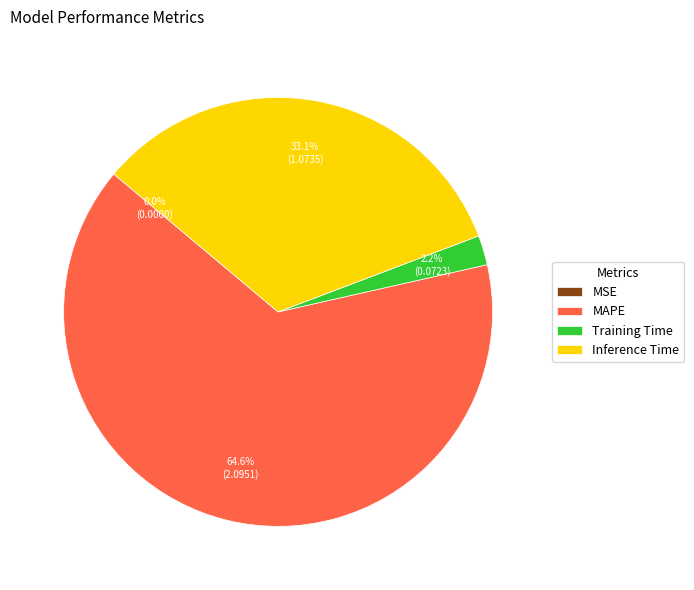

What is the total percentage of Inference Time and MAPE?

97.8%